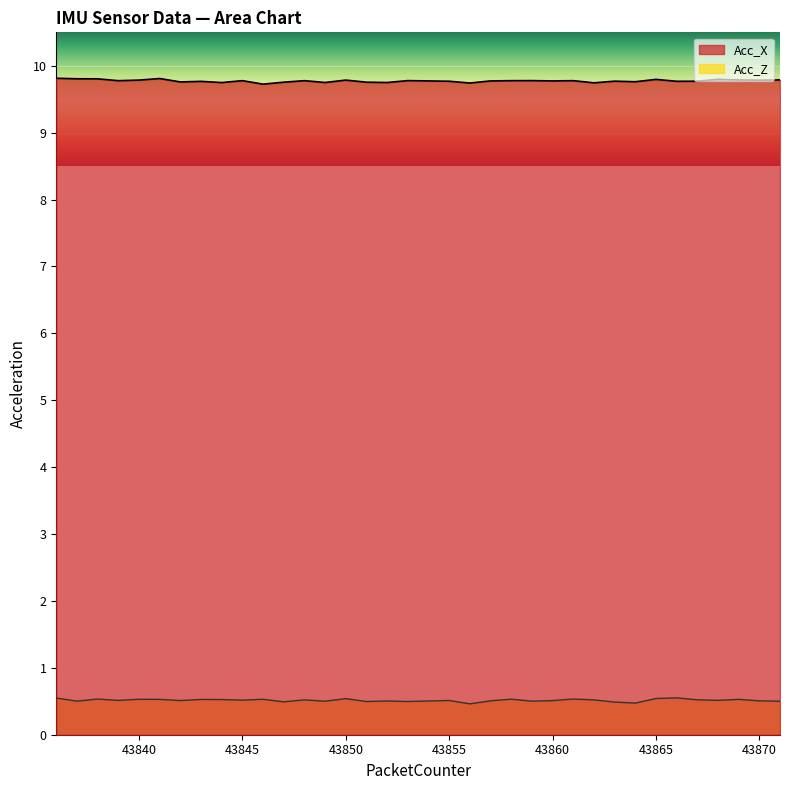

What is the smallest value displayed?

0.5